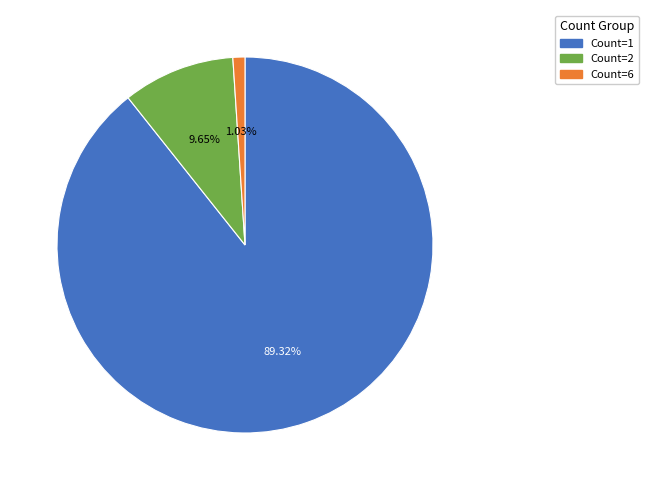

Is there any slice that represents more than half of the pie?

Yes